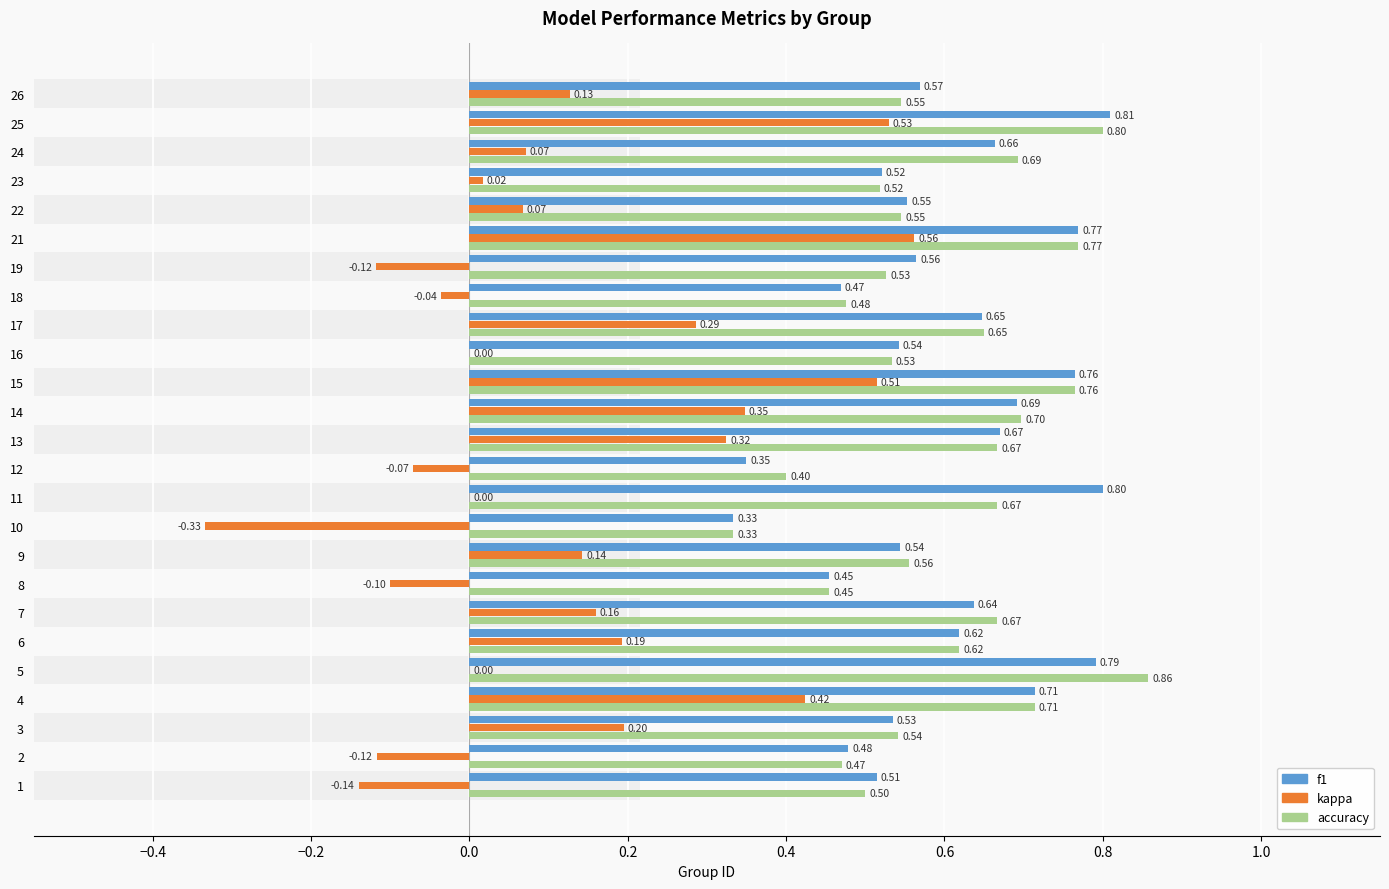

What is the maximum value shown in the chart?

0.9